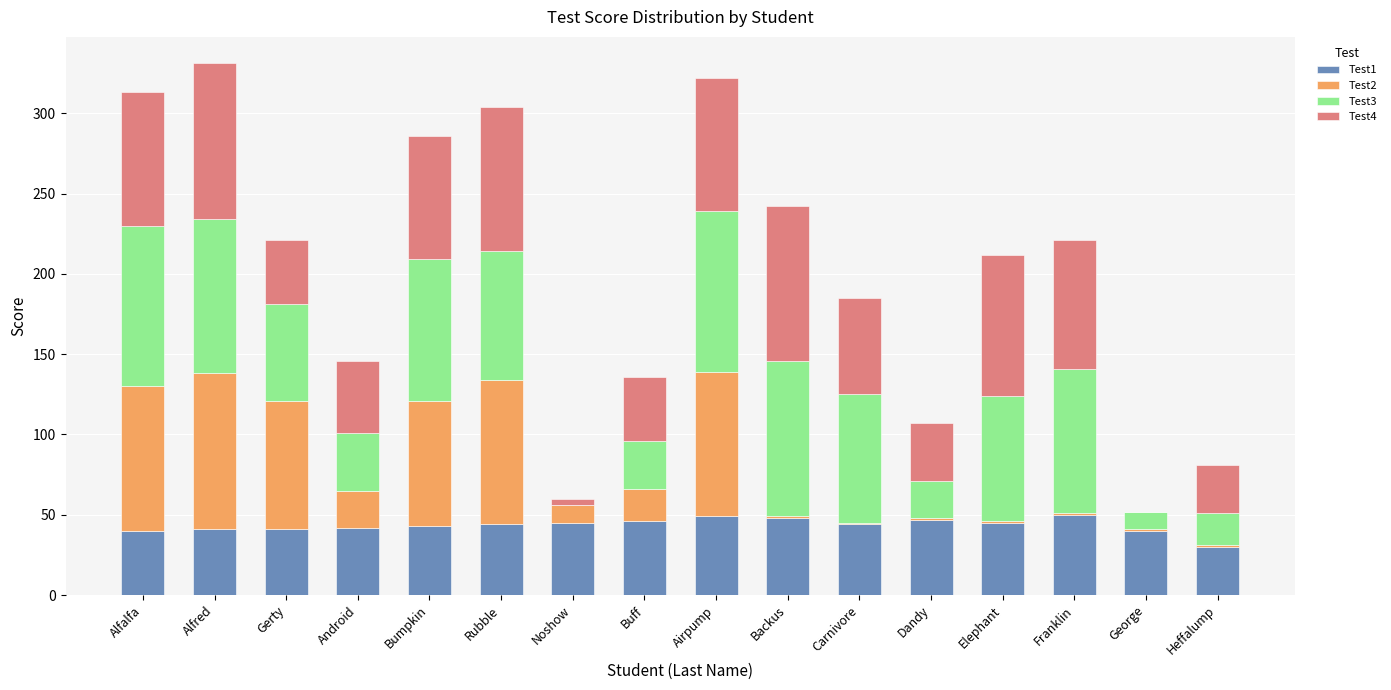

The value of Test1 at Android is 29. True or false?

False